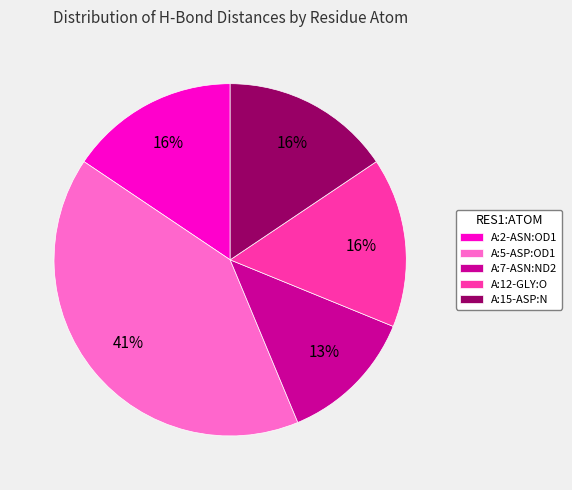

How many slices are in this pie chart?

5